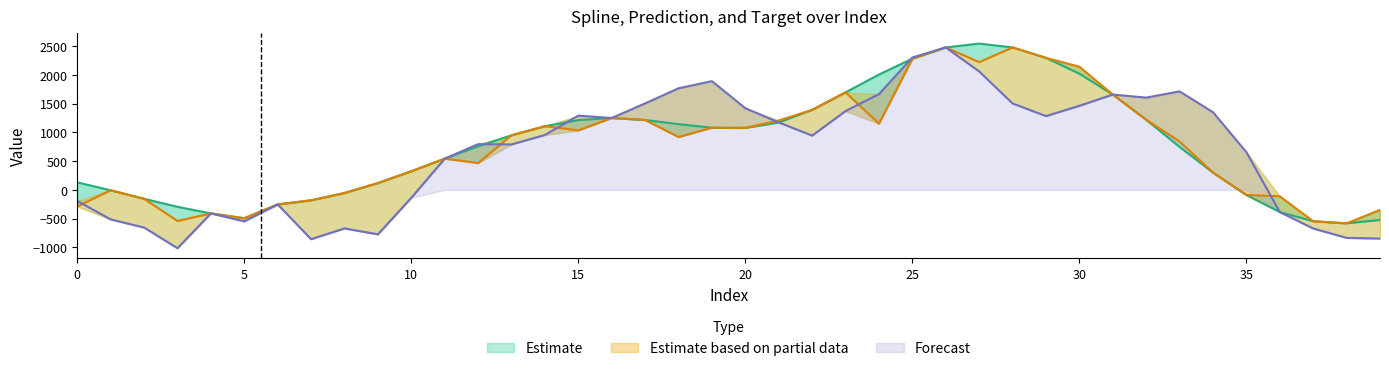

Which series has the largest total across all categories?

spline